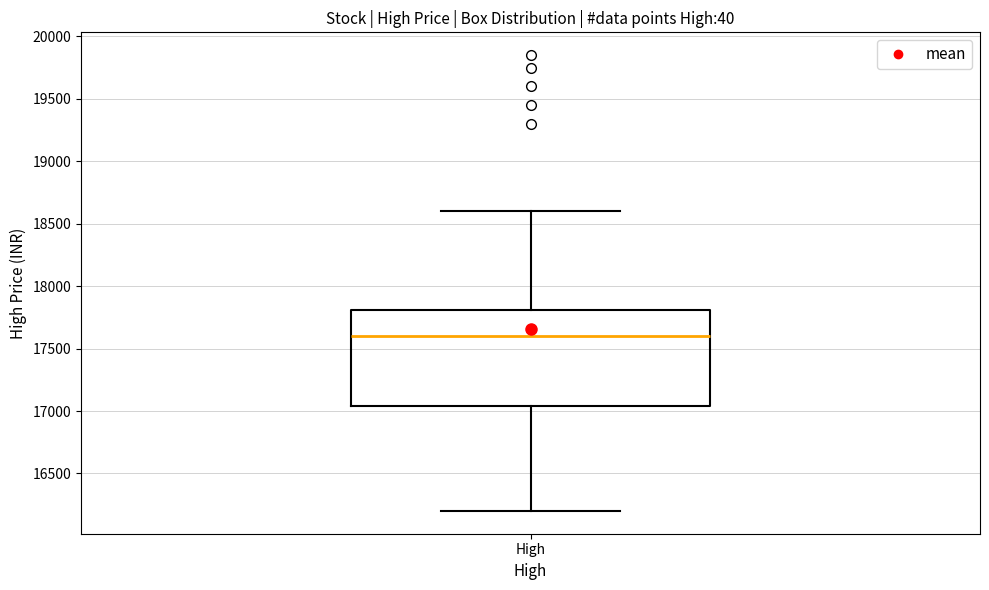

Transcribe this box plot: give where the median line is, the range the box spans, and where the two whiskers end, as read against the y-axis. The values are not printed on the chart, so give them approximately, as read against the axis.

median 17600, box 17050 to 17800, whiskers 16200 to 18600